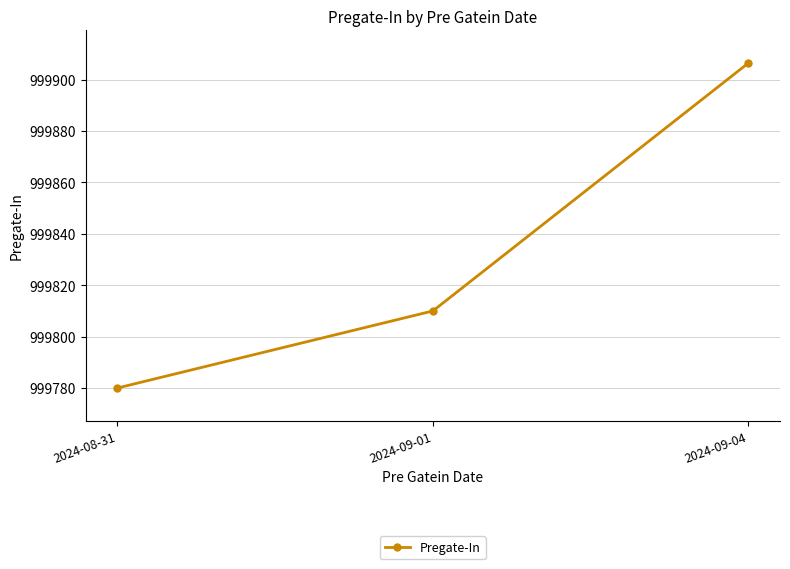

How many distinct data groups are displayed?

1